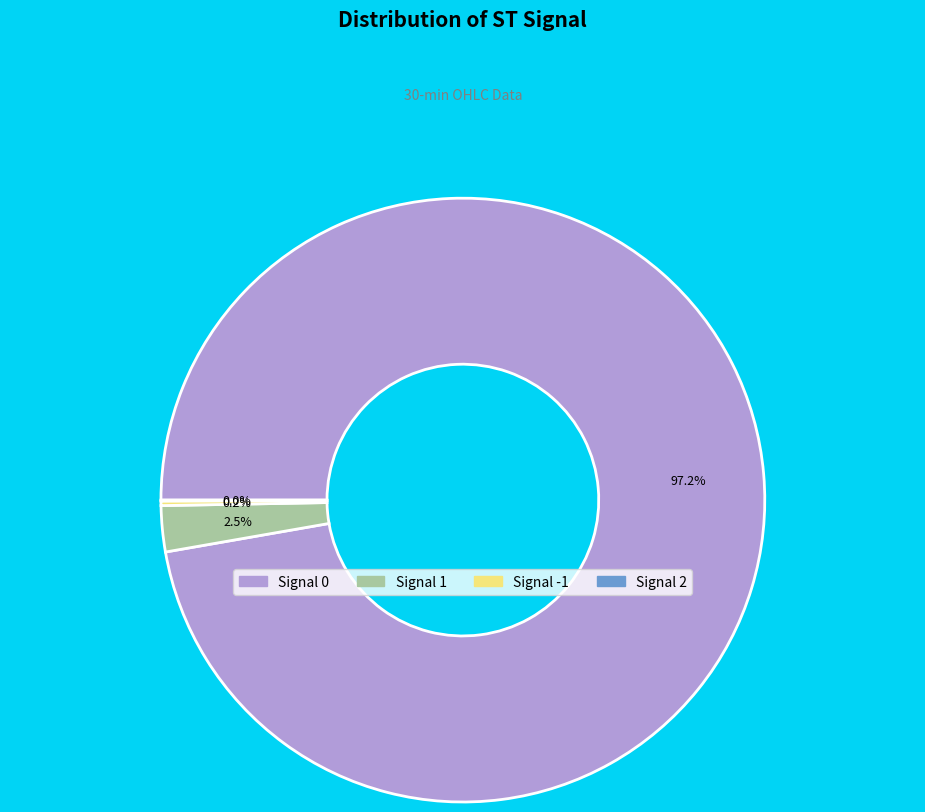

Is there a majority slice in this chart?

Yes